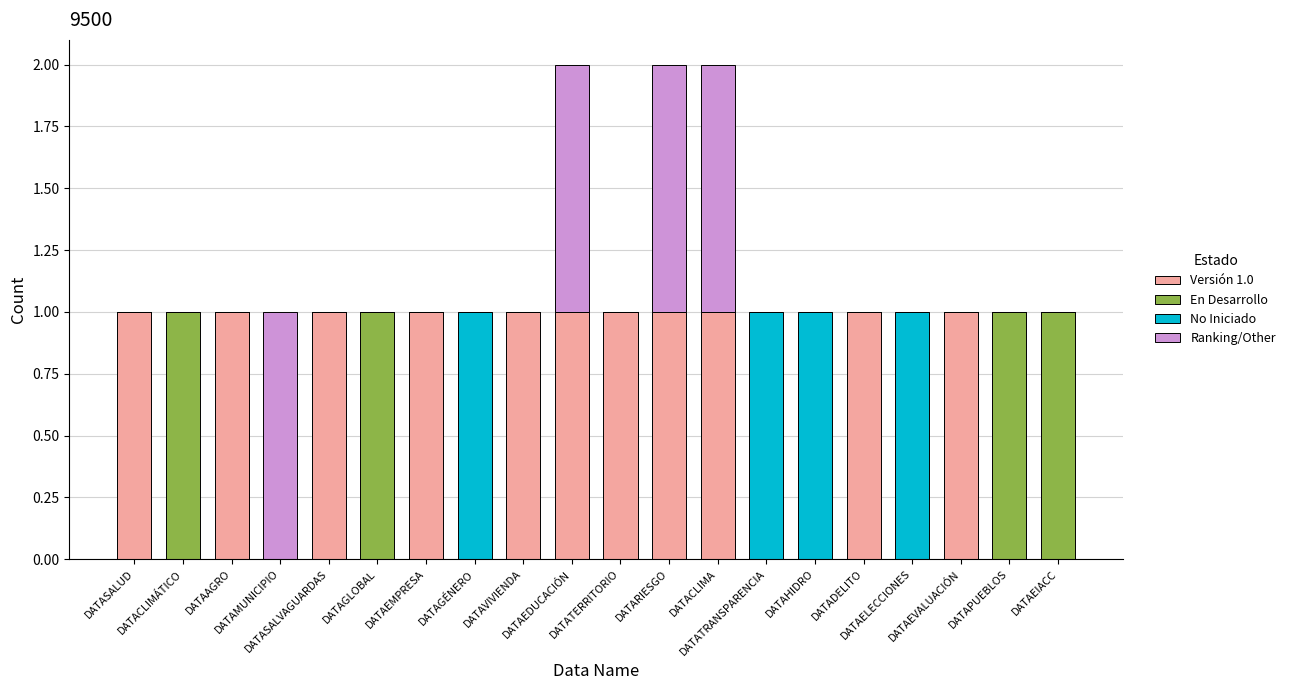

Count the En Desarrollo values in the range 0 to 1.

20